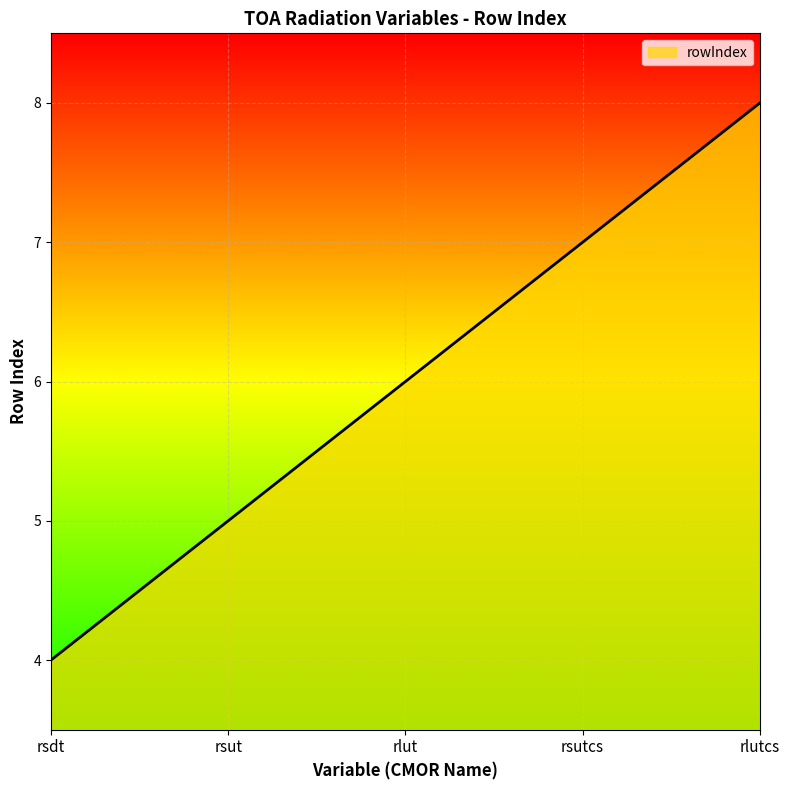

Does the chart display data point markers on the line(s)?

No